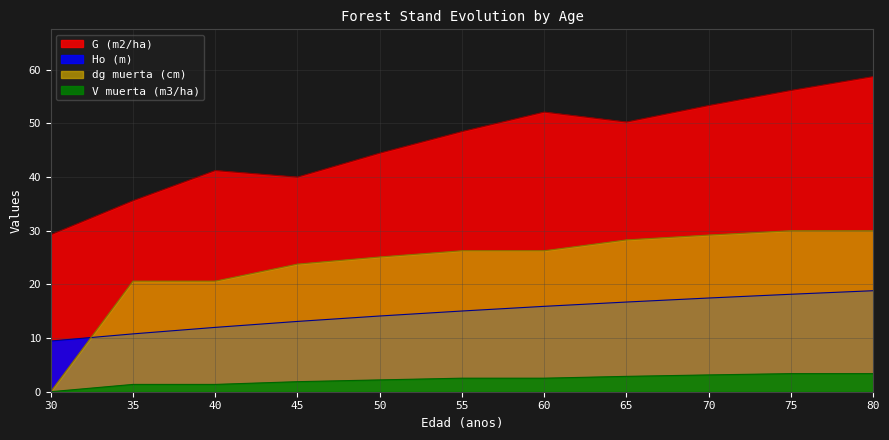

At how many categories does at least one series exceed 8?

11